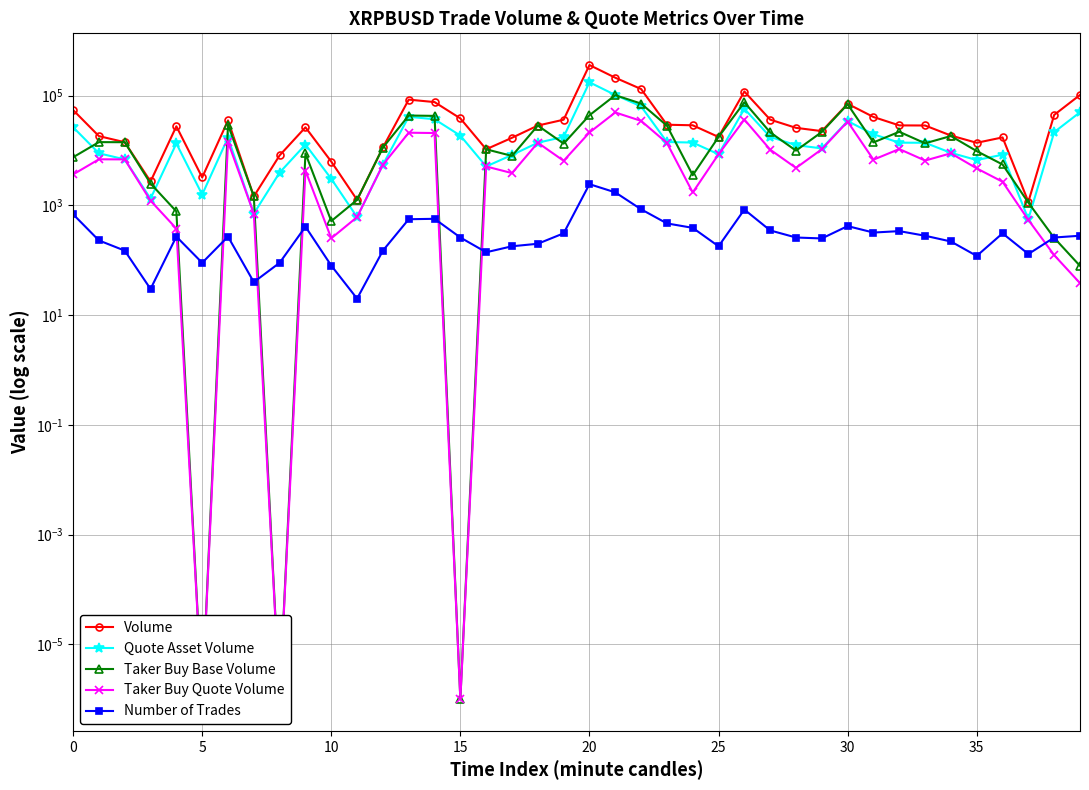

Which series has the widest spread of values?

Volume